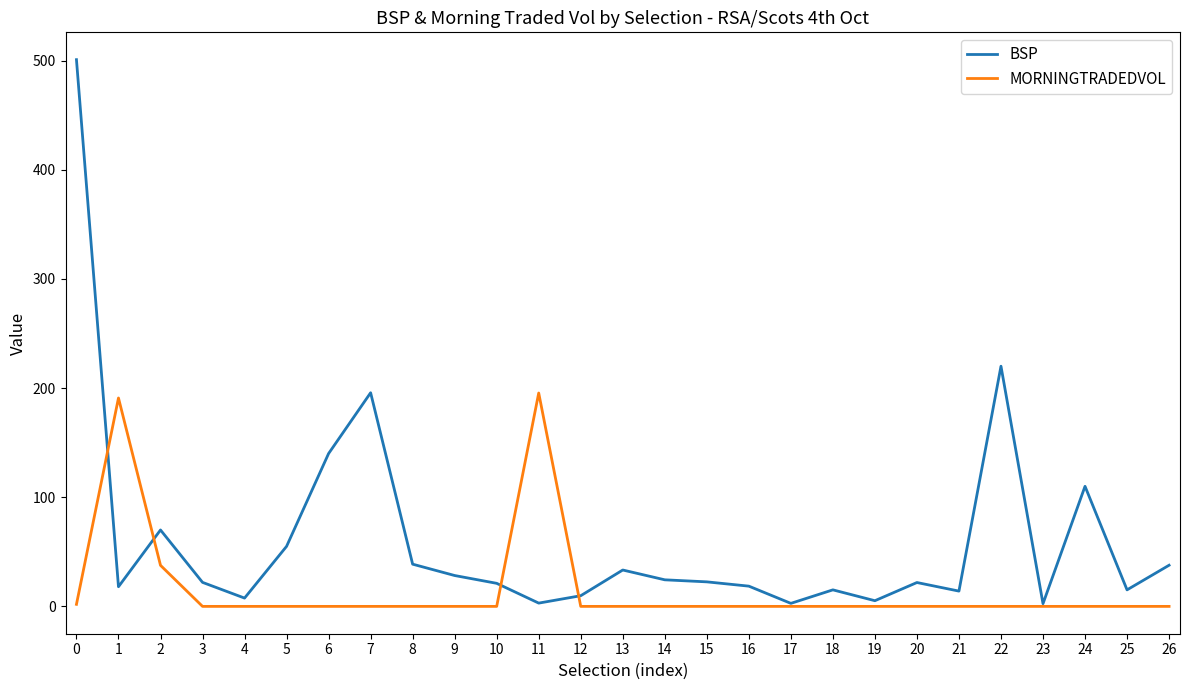

What is the approximate value of BSP at 14?

24.3